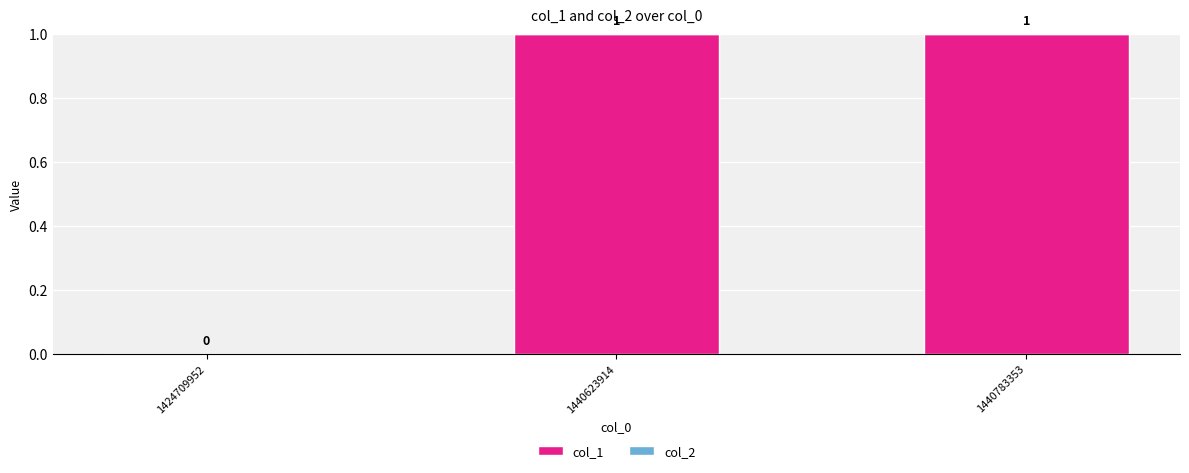

True or false: the data shows 0 at 1424709952.

True